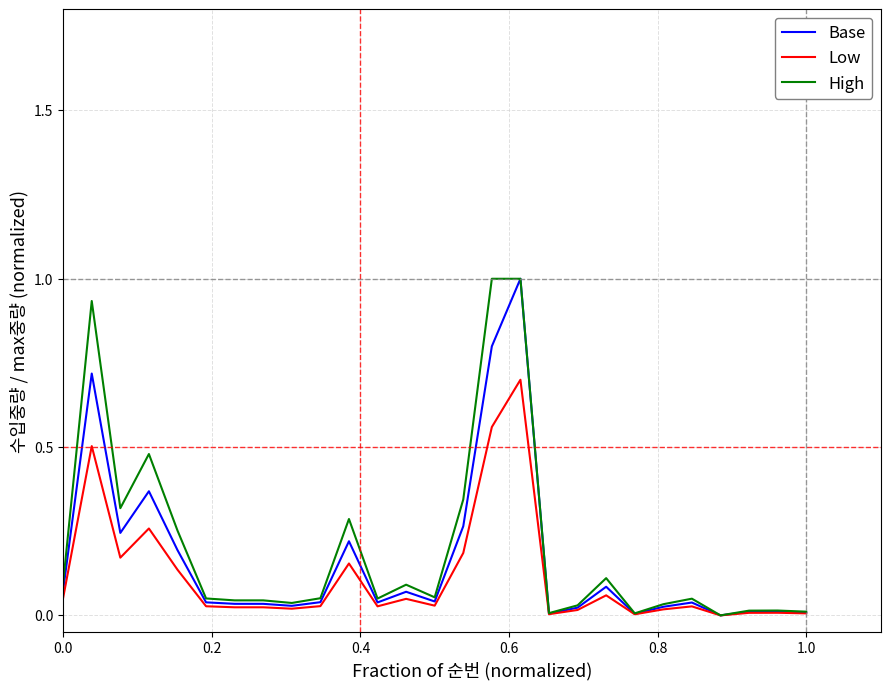

What is the greatest value displayed?

1.0